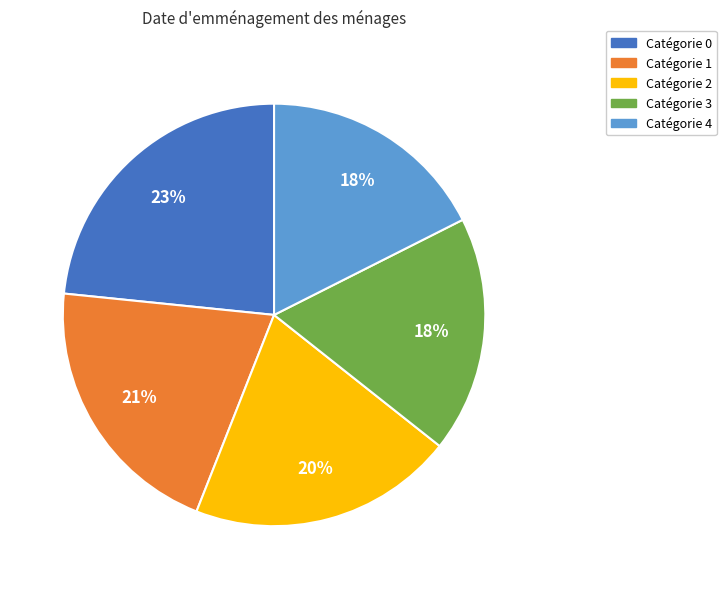

Approximately how many times larger is the value at Catégorie 2 compared to Catégorie 0?

0.9